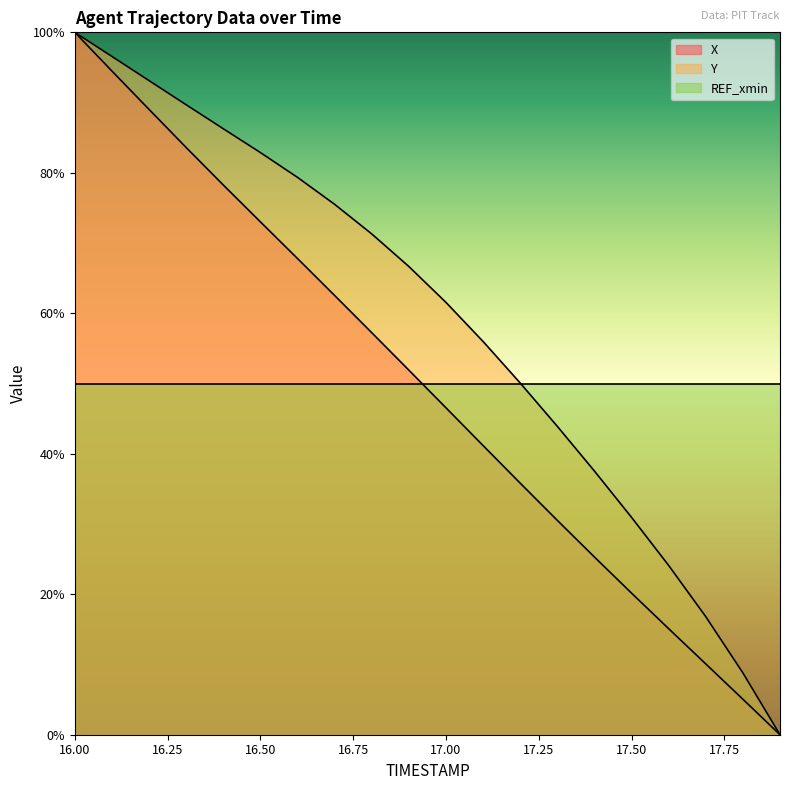

What is the average value of the Y series?

58.6